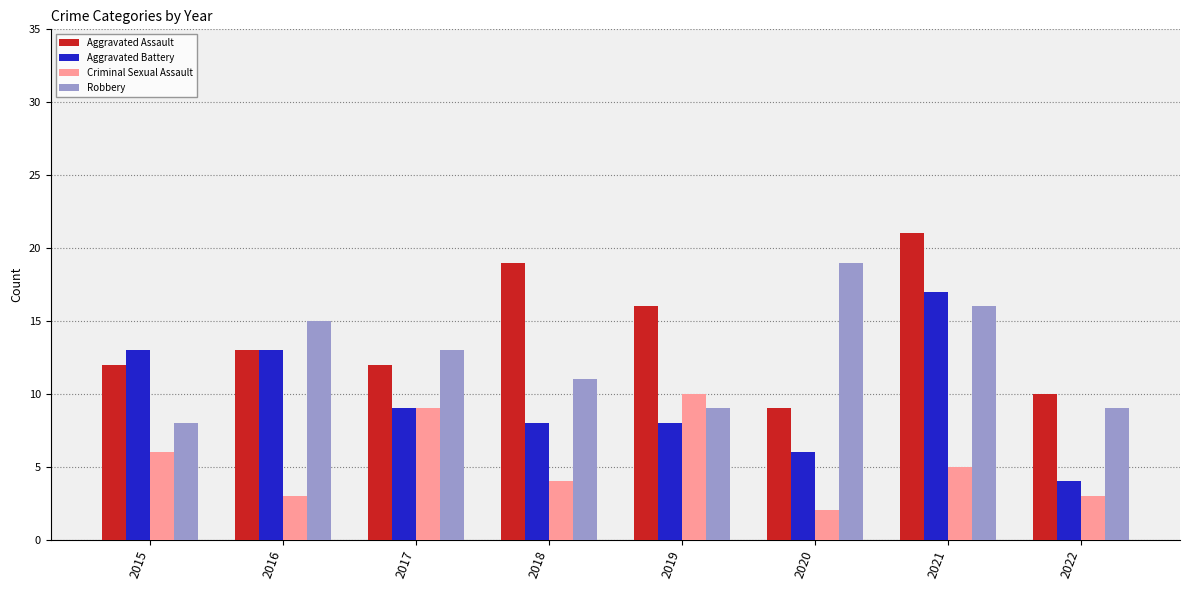

What is the difference between the second highest and minimum values in the Aggravated Battery series?

9